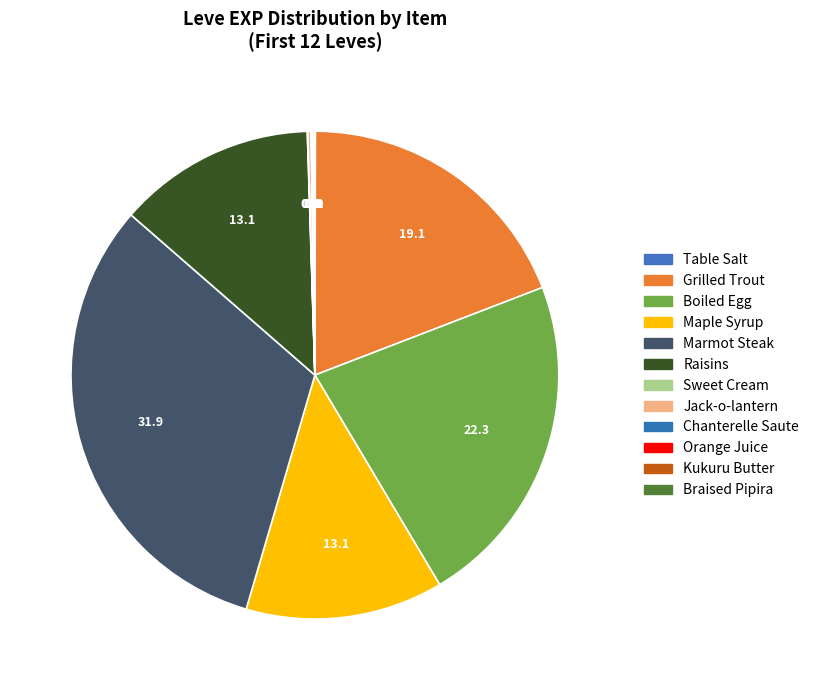

Is it true that Boiled Egg is 22% of the pie?

True